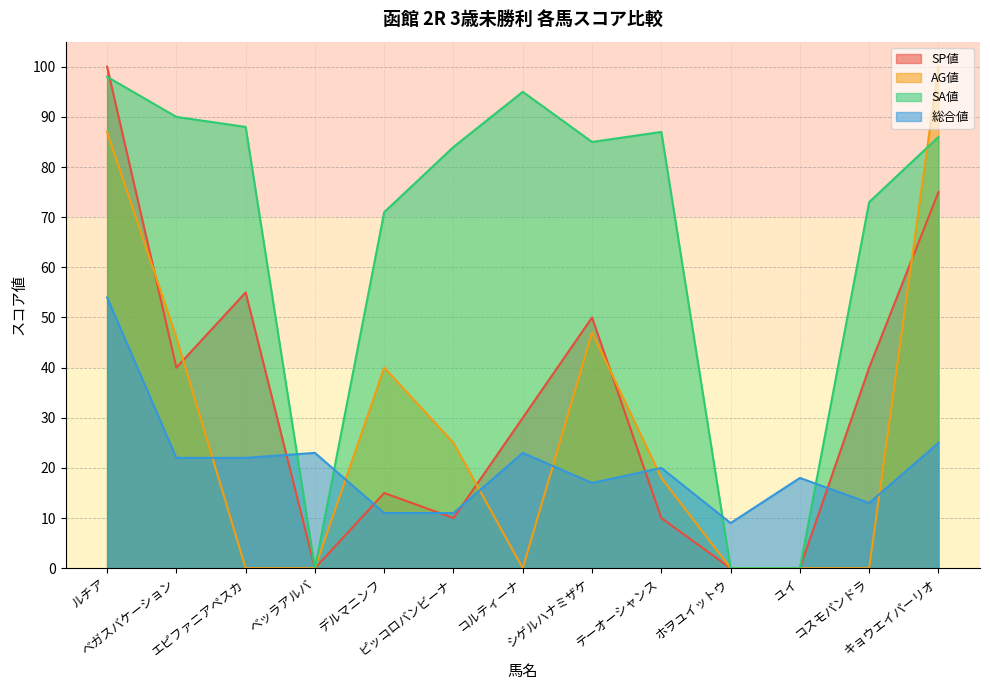

Where do AG値 and 総合値 first cross each other?

ベガスバケーション and エピファニアペスカ